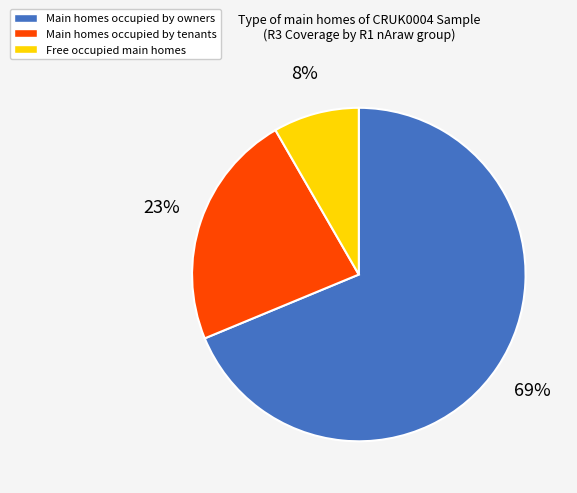

Which slice is the smallest?

Free occupied main homes